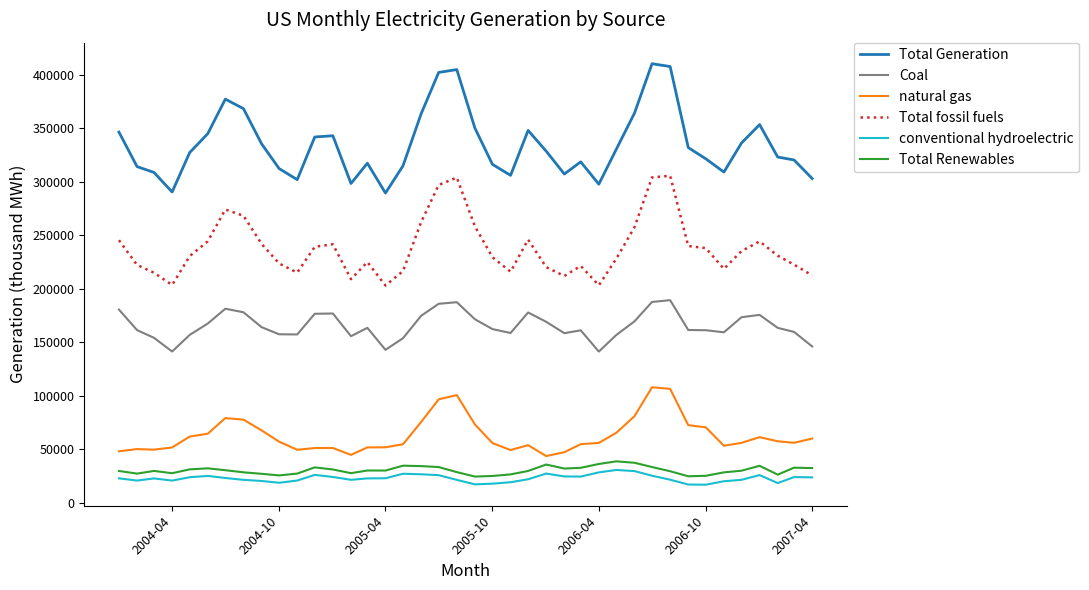

True or false: Total fossil fuels and Coal cross at least once.

False